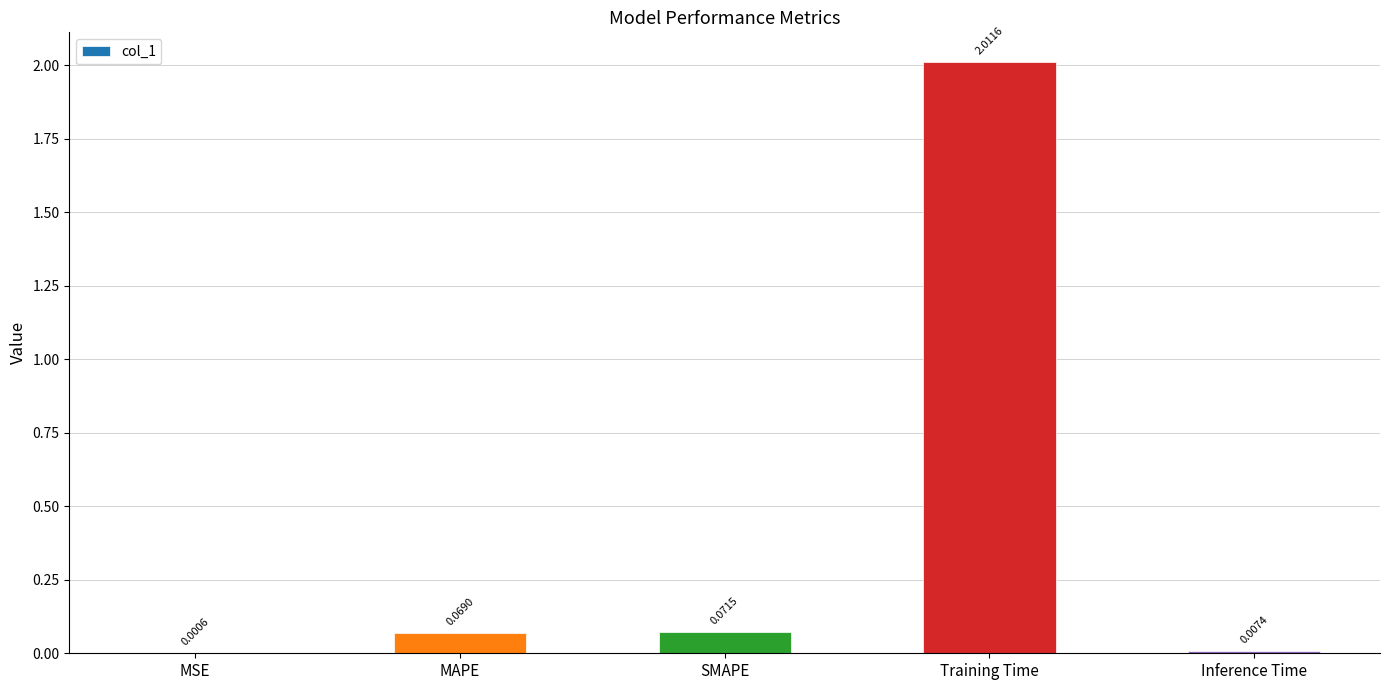

Where is the data nearest to the value 1?

SMAPE